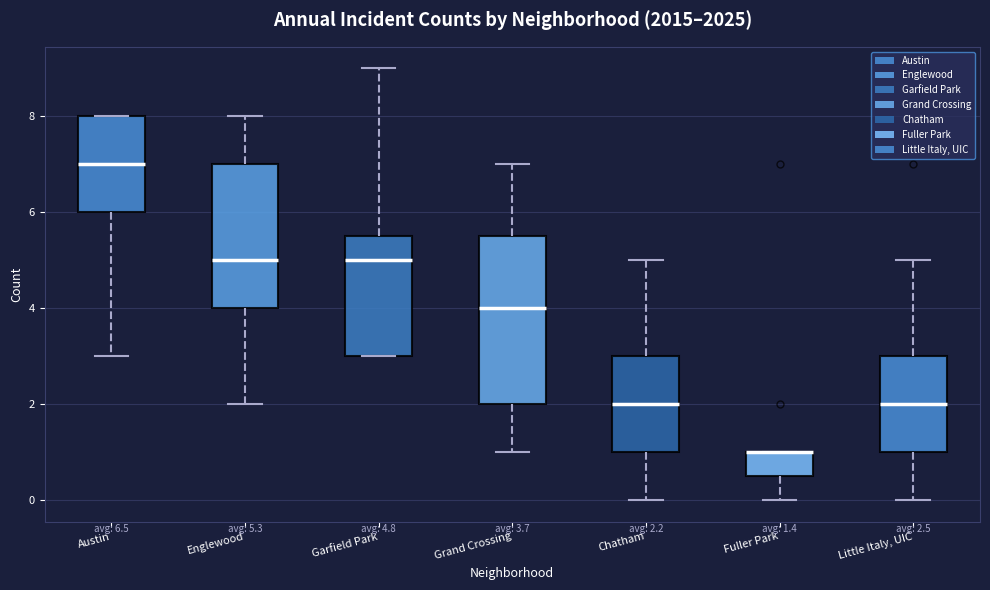

Which box is the tallest, from its lower edge to its upper edge?

Grand Crossing